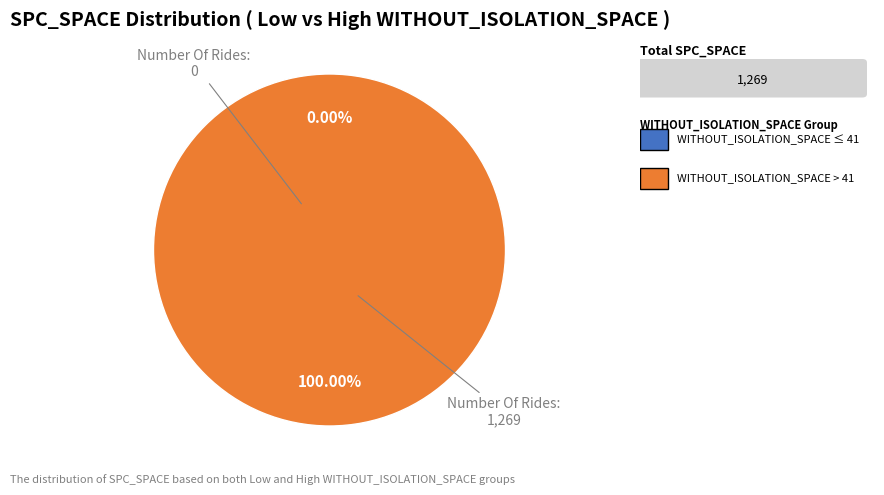

Between 132 and 128, which is larger?

132